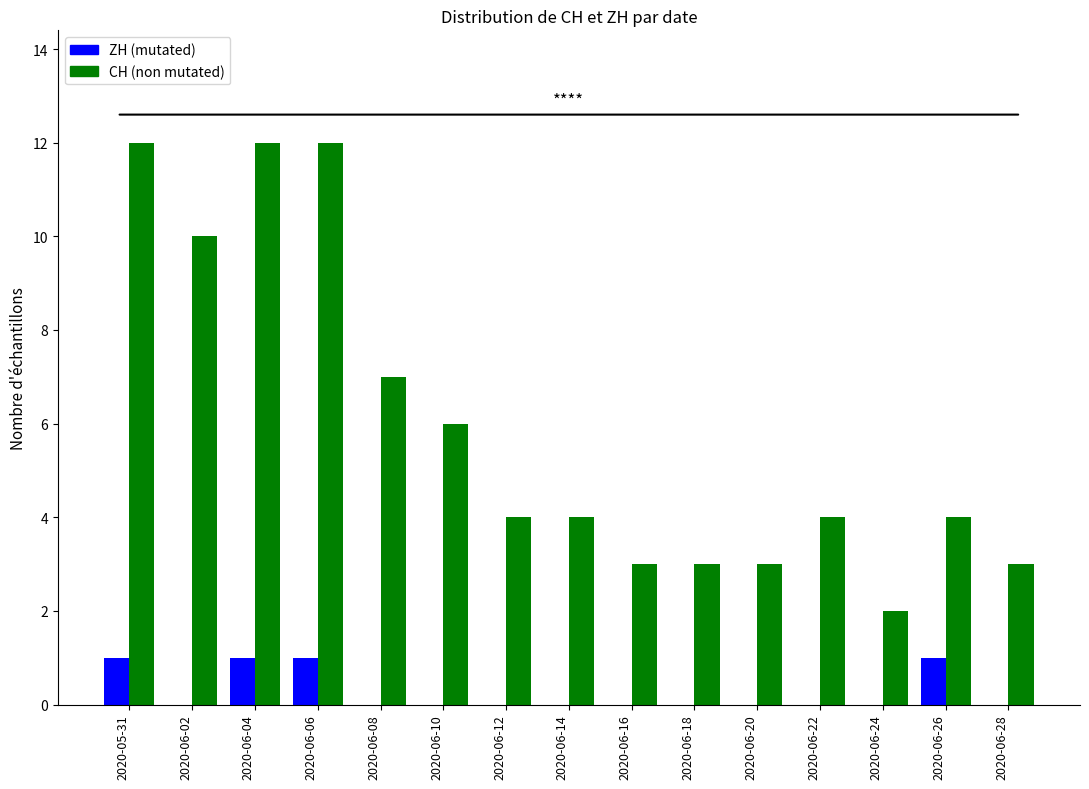

Which series has the largest total across all categories?

CH (non mutated)